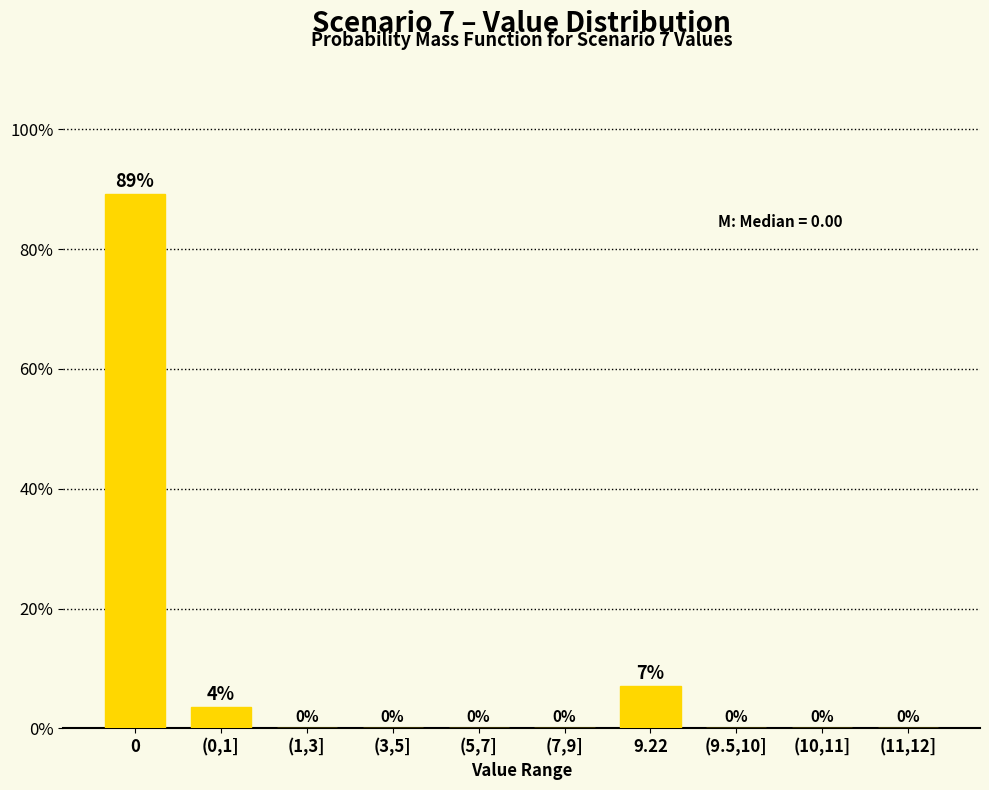

What is the greatest value displayed?

89.3